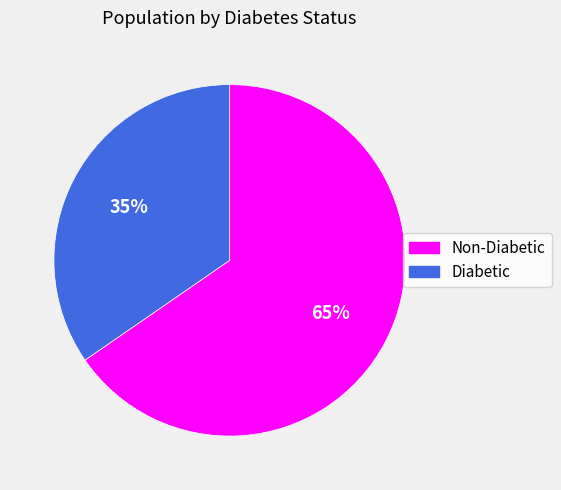

Approximately how many times larger is the value at Non-Diabetic compared to Diabetic?

1.9